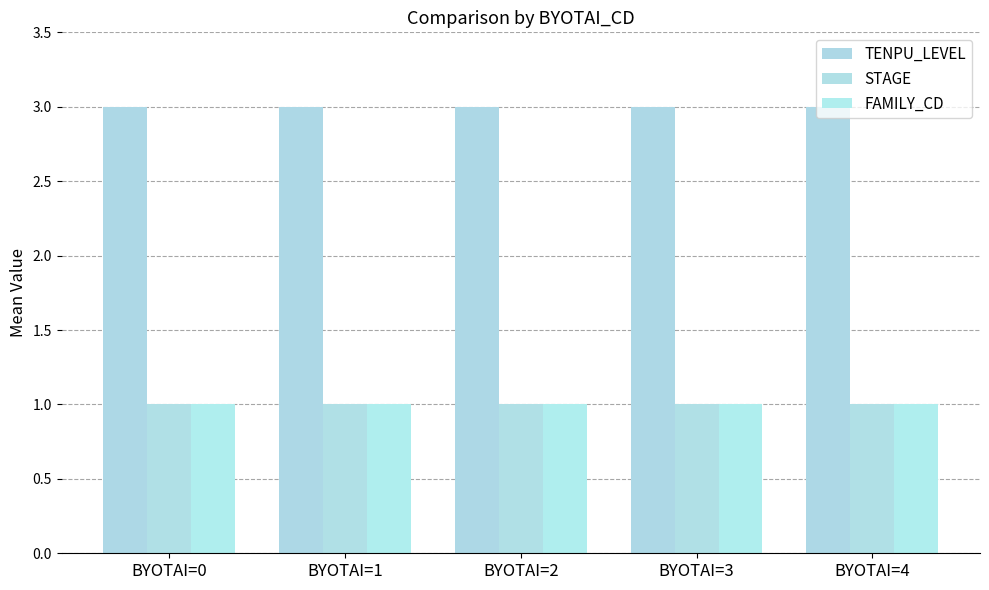

Reading left to right, what are all the values shown in this chart?

TENPU_LEVEL: 3	3	3	3	3
STAGE: 1	1	1	1	1
FAMILY_CD: 1	1	1	1	1